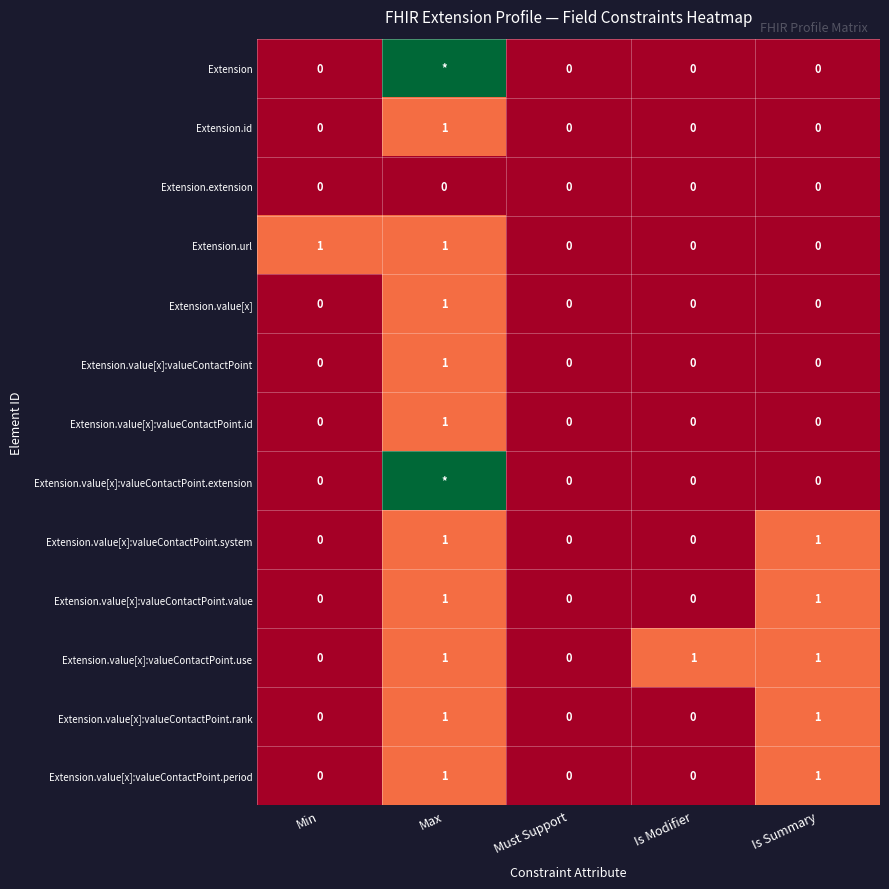

Is it true that Extension.value[x]:valueContactPoint.rank equals 0 at Must Support?

True